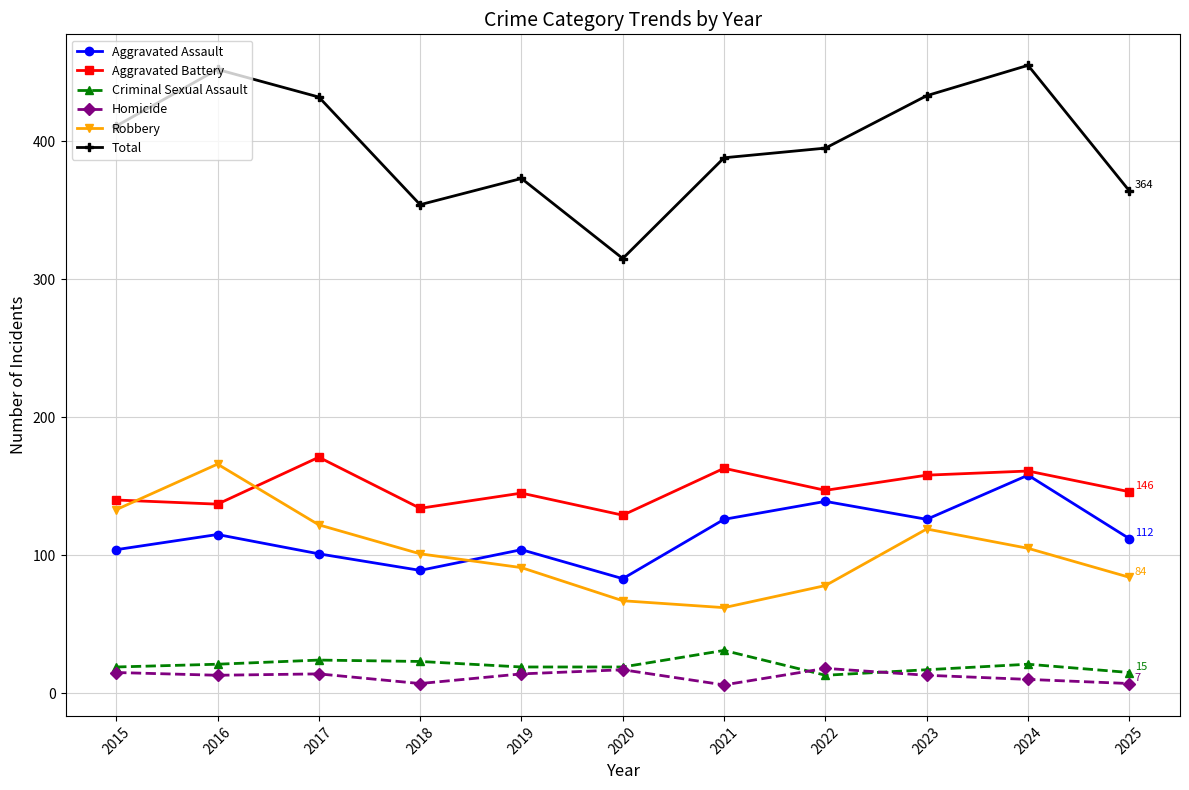

Is it true that Total equals 433 at 2023?

True